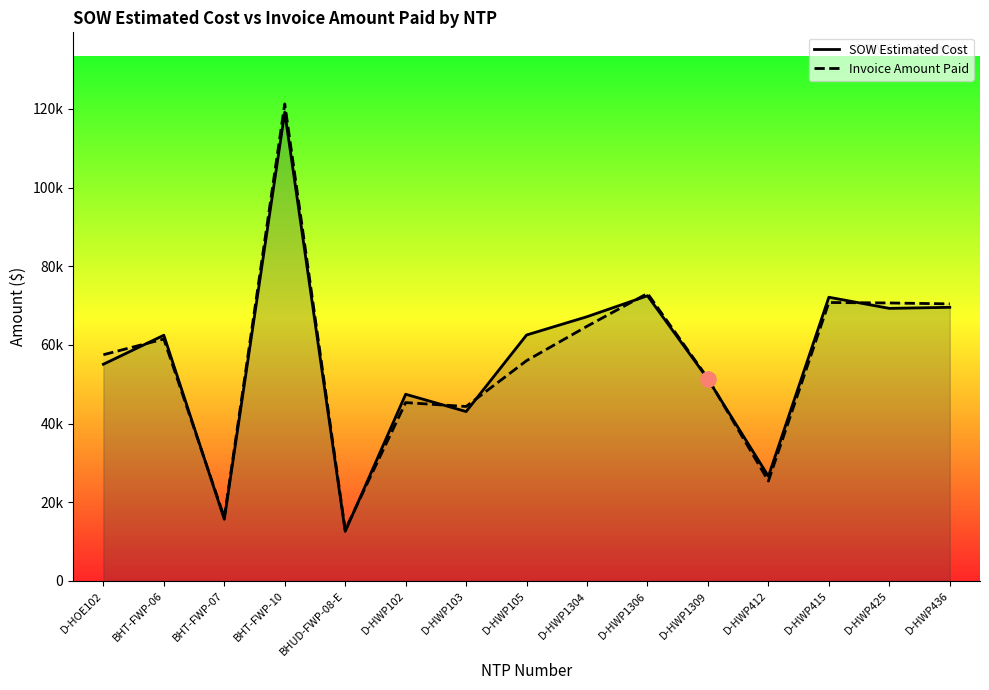

Which series has the largest total across all categories?

SOW Estimated Cost